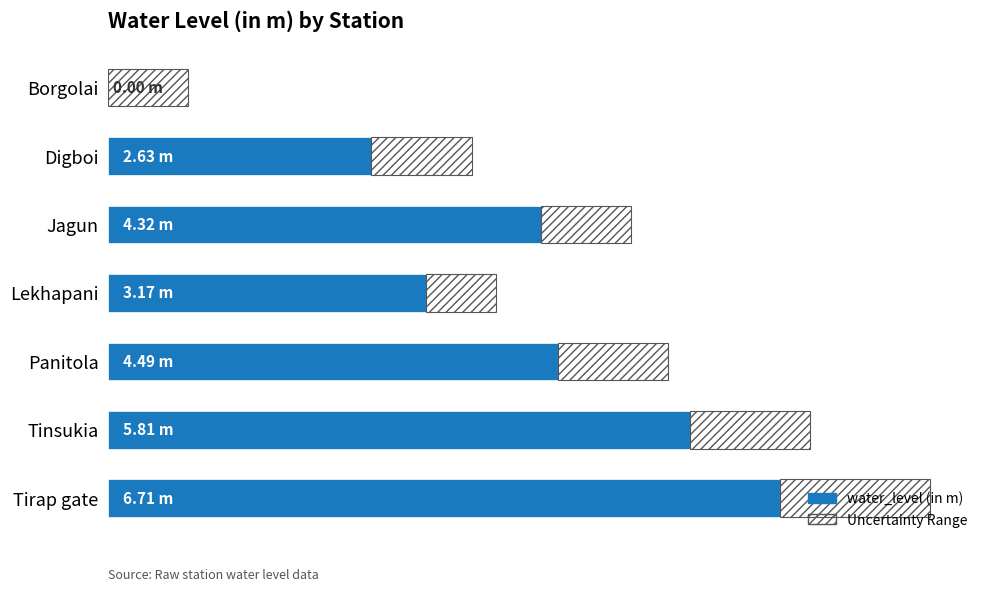

What is the value of the 6th bar from the left?

5.8